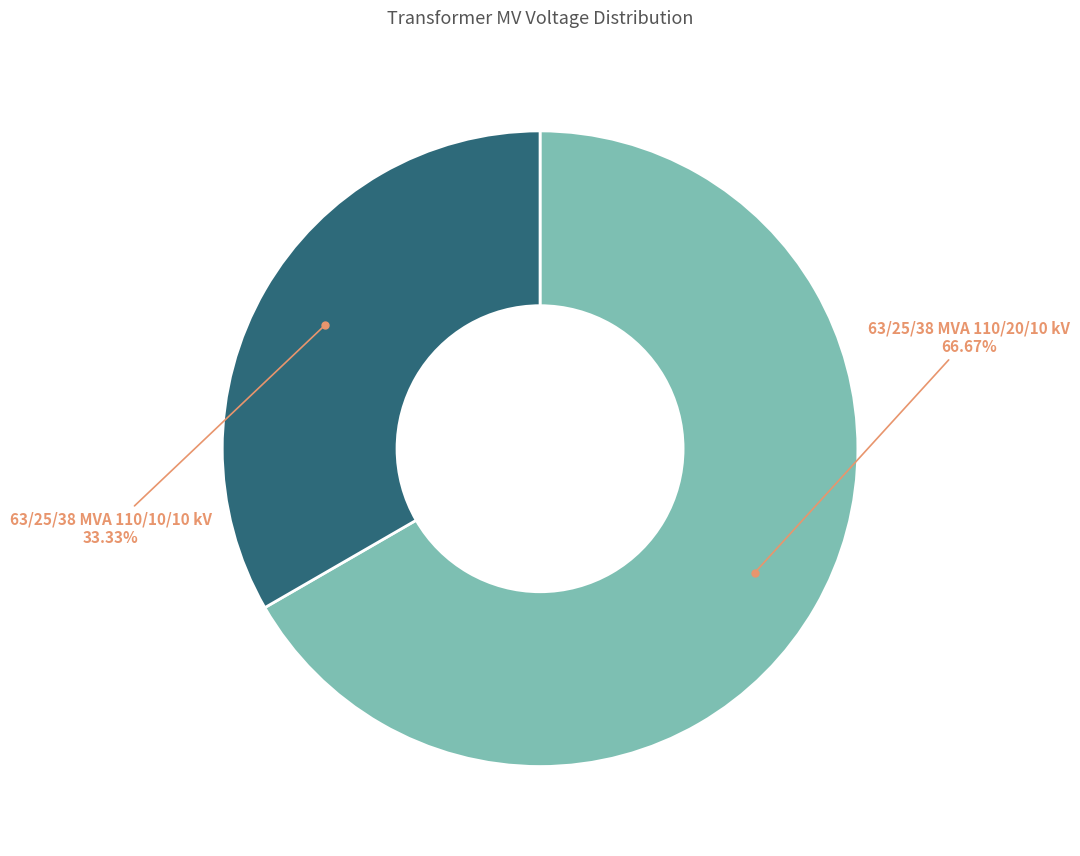

To the nearest percent, what is the difference between the largest and smallest slice percentages?

33%